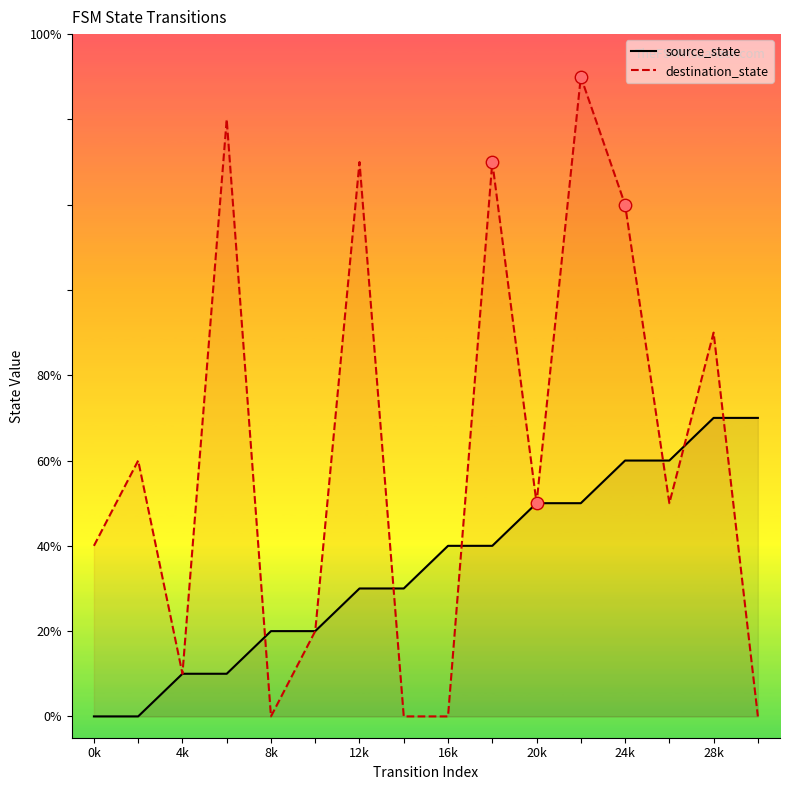

Which series has the largest Y range (max minus min)?

destination_state